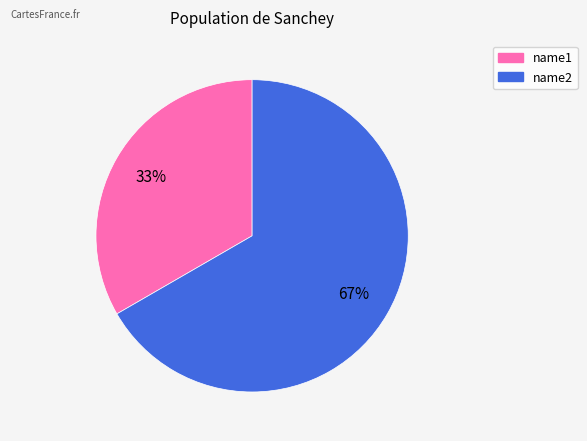

Between name2 and name1, which is larger?

name2